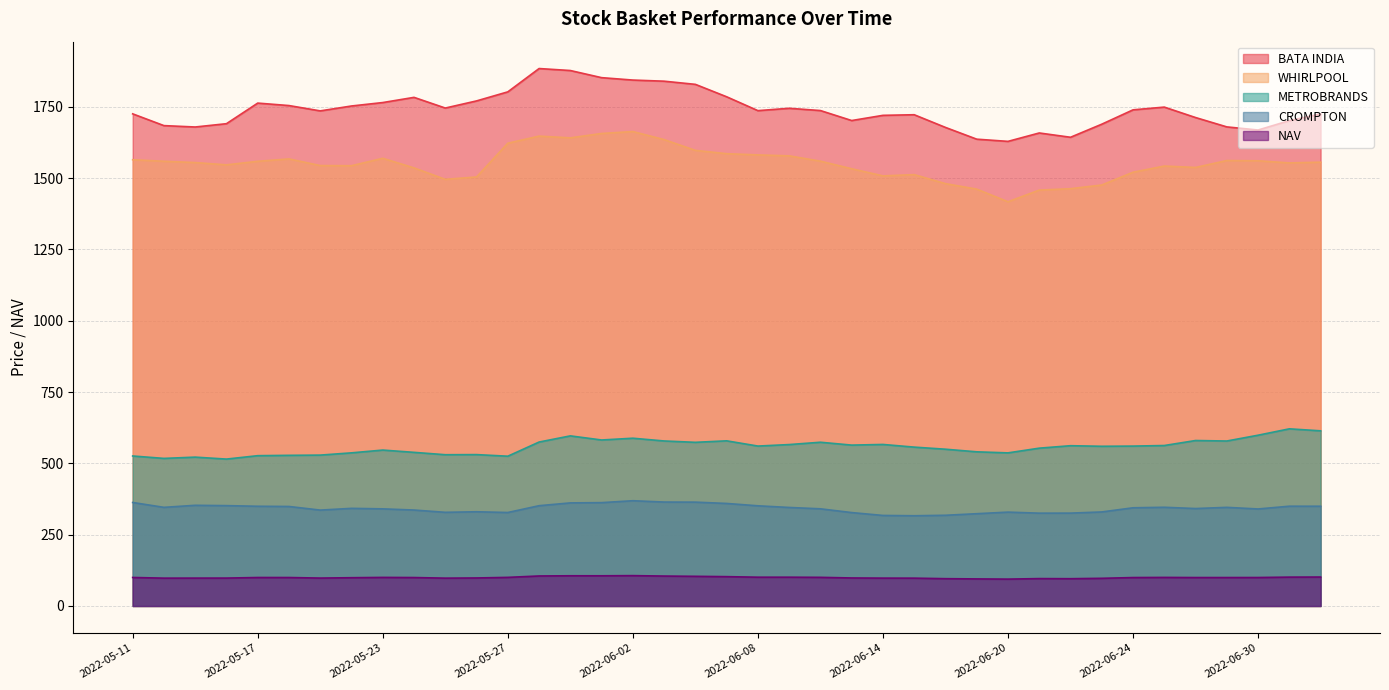

Where is NAV nearest to the value 100?

2022-05-11